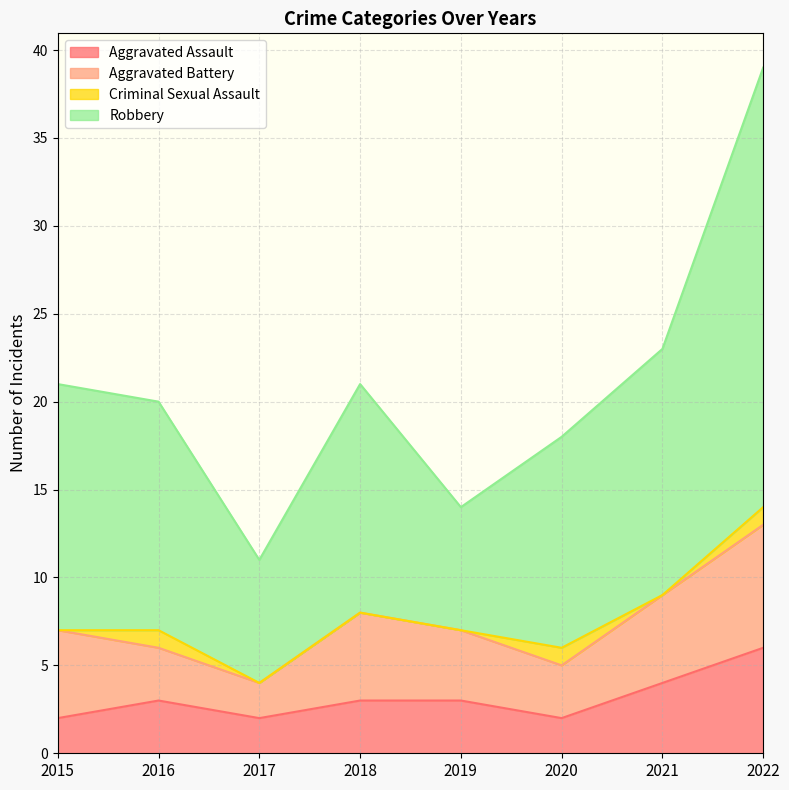

What are all the series names shown in the legend?

Aggravated Assault, Aggravated Battery, Criminal Sexual Assault, Robbery